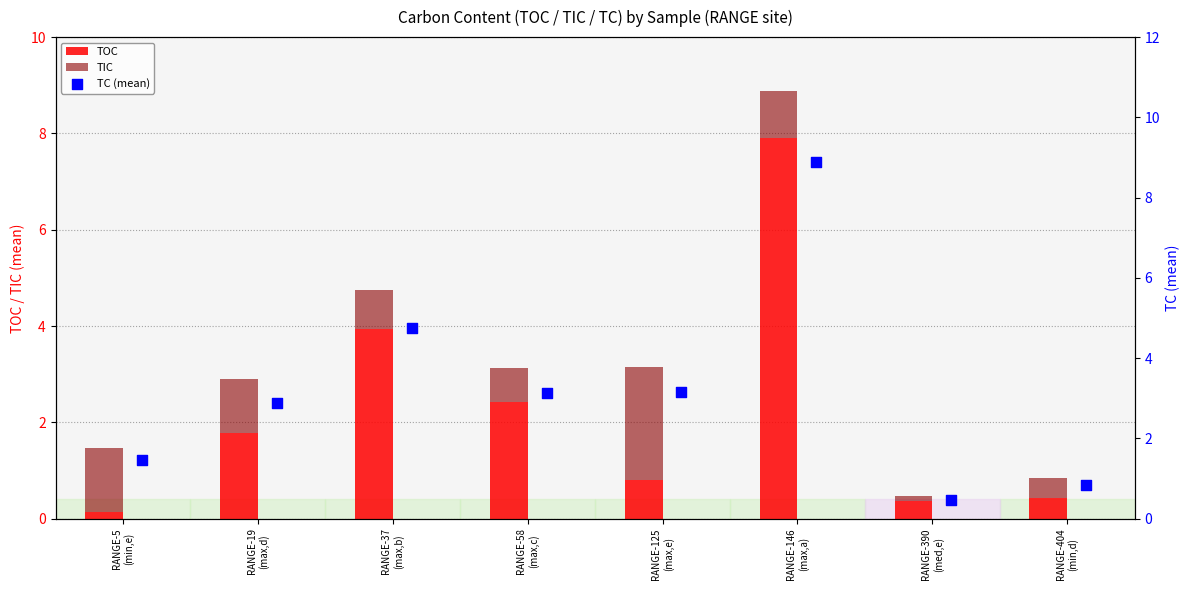

What is the maximum value for TOC?

7.9